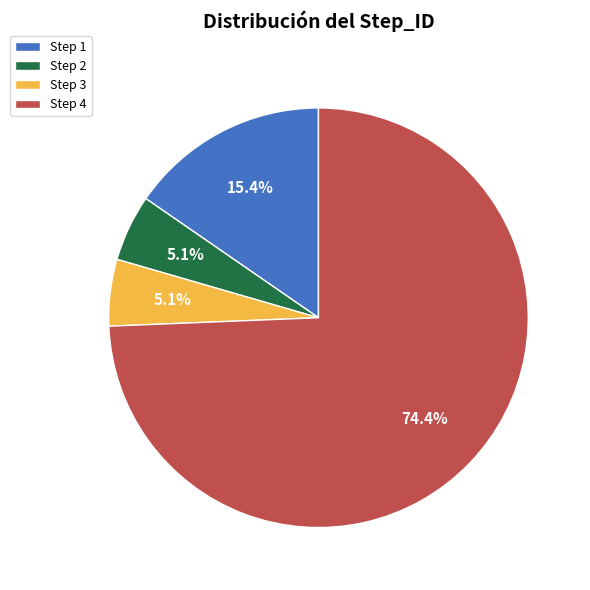

Approximately how many times larger is the value at Step 2 compared to Step 1?

0.3